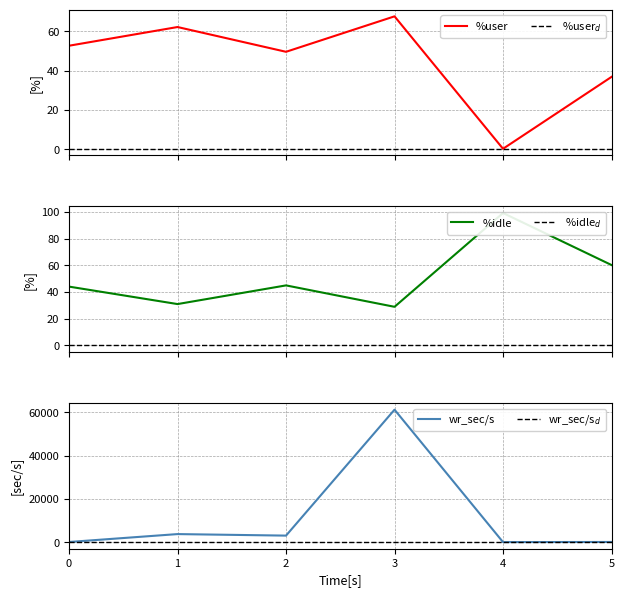

How many values in the wr_sec/s series are below 3110?

3